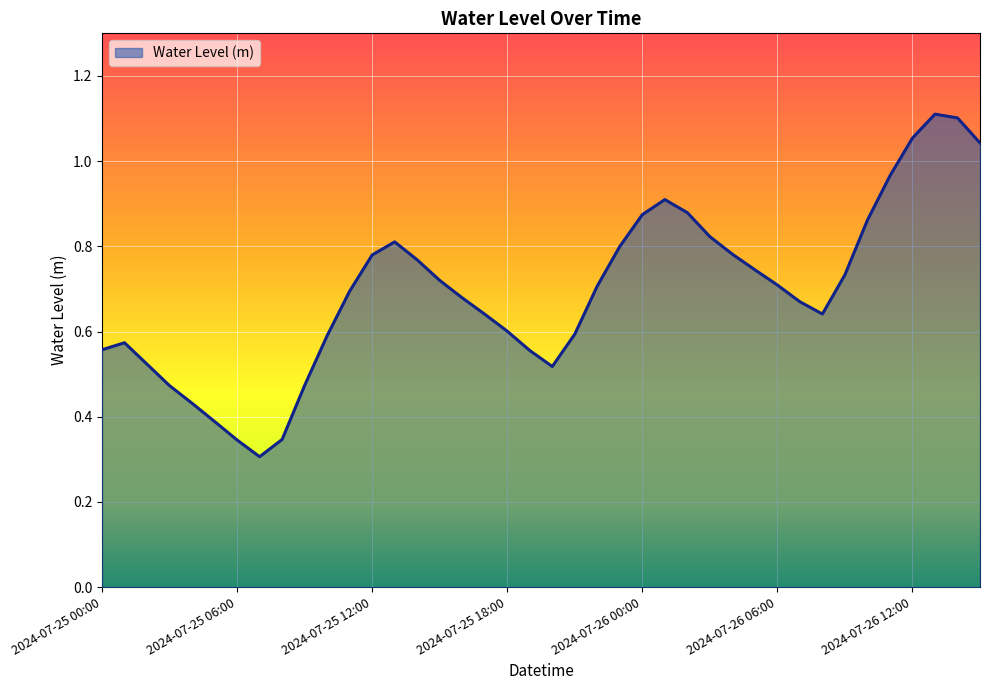

Reading right to left, list all the values displayed in this chart.

2024-07-26 15:00=1.0	2024-07-26 14:00=1.1	2024-07-26 13:00=1.1	2024-07-26 12:00=1.1	2024-07-26 11:00=1.0	2024-07-26 10:00=0.9	2024-07-26 09:00=0.7	2024-07-26 08:00=0.6	2024-07-26 07:00=0.7	2024-07-26 06:00=0.7	2024-07-26 05:00=0.7	2024-07-26 04:00=0.8	2024-07-26 03:00=0.8	2024-07-26 02:00=0.9	2024-07-26 01:00=0.9	2024-07-26 00:00=0.9	2024-07-25 23:00=0.8	2024-07-25 22:00=0.7	2024-07-25 21:00=0.6	2024-07-25 20:00=0.5	2024-07-25 19:00=0.6	2024-07-25 18:00=0.6	2024-07-25 17:00=0.6	2024-07-25 16:00=0.7	2024-07-25 15:00=0.7	2024-07-25 14:00=0.8	2024-07-25 13:00=0.8	2024-07-25 12:00=0.8	2024-07-25 11:00=0.7	2024-07-25 10:00=0.6	2024-07-25 09:00=0.5	2024-07-25 08:00=0.3	2024-07-25 07:00=0.3	2024-07-25 06:00=0.3	2024-07-25 05:00=0.4	2024-07-25 04:00=0.4	2024-07-25 03:00=0.5	2024-07-25 02:00=0.5	2024-07-25 01:00=0.6	2024-07-25 00:00=0.6